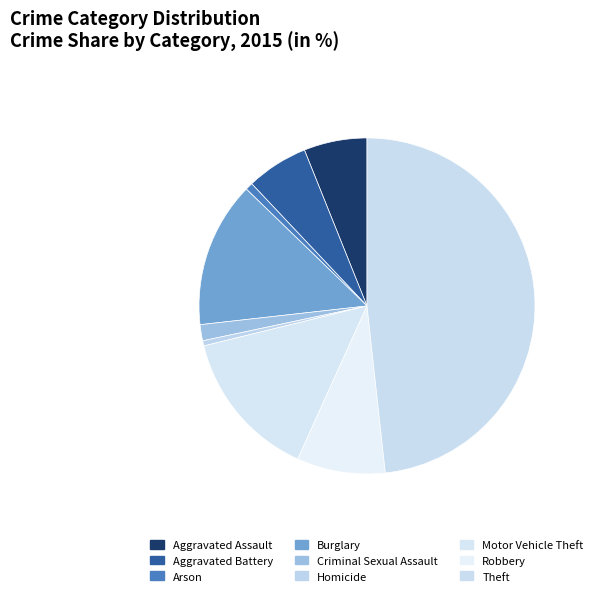

How many segments does this pie chart have?

9